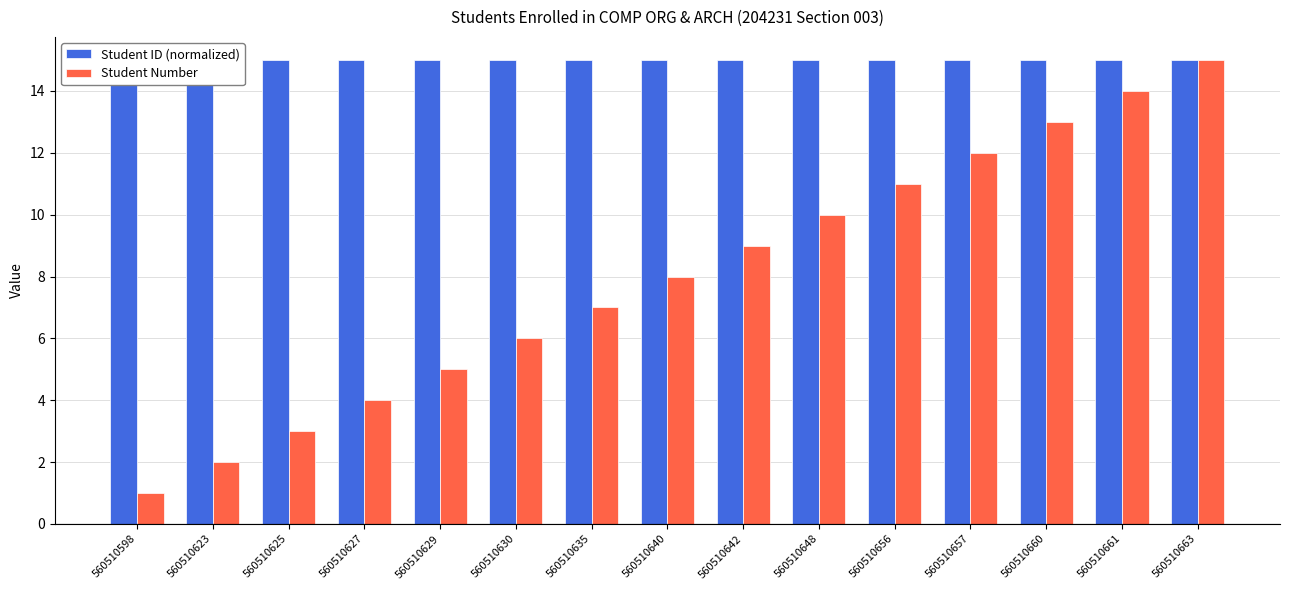

How many groups of bars are there?

15